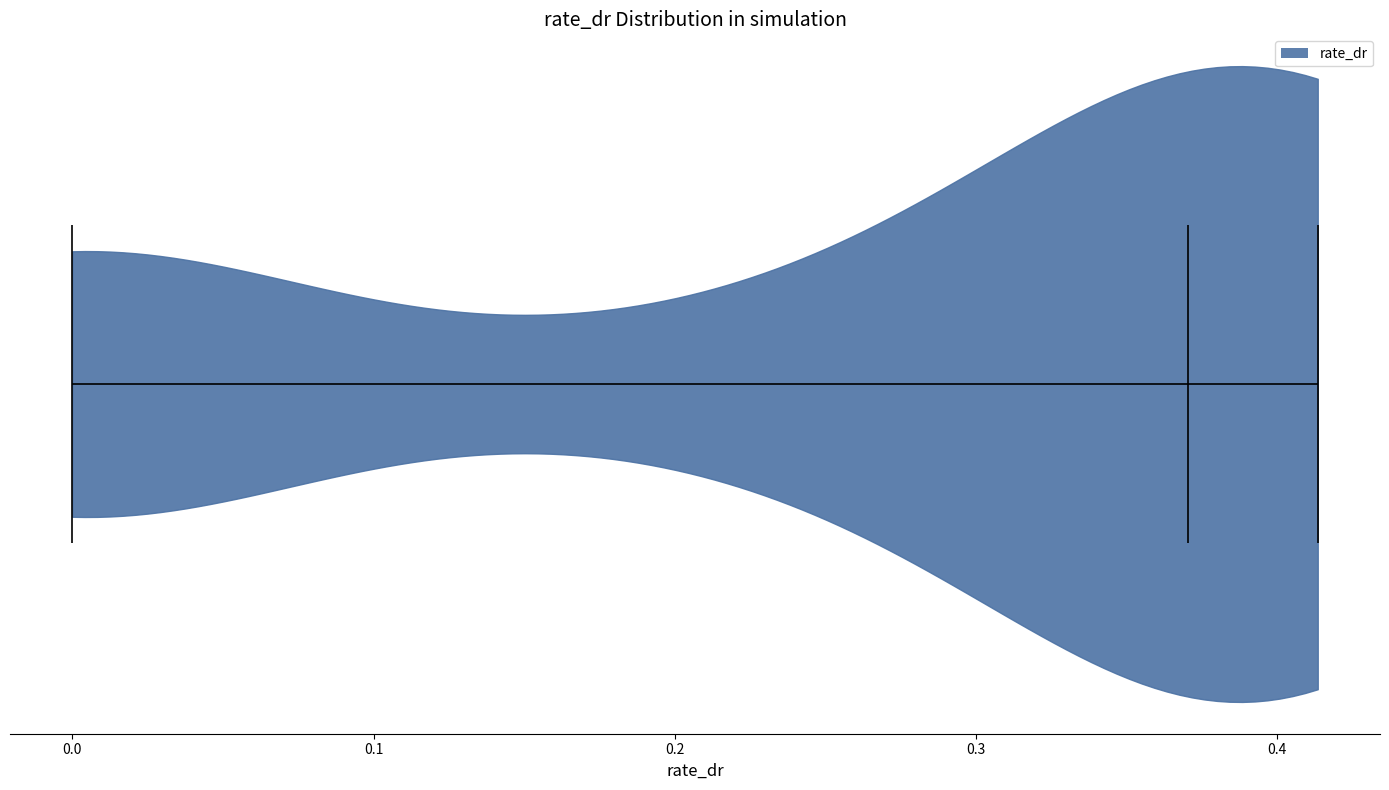

What is the lowest point the violin reaches on the x-axis? The values are not printed on the chart, so give them approximately, as read against the axis.

0.00